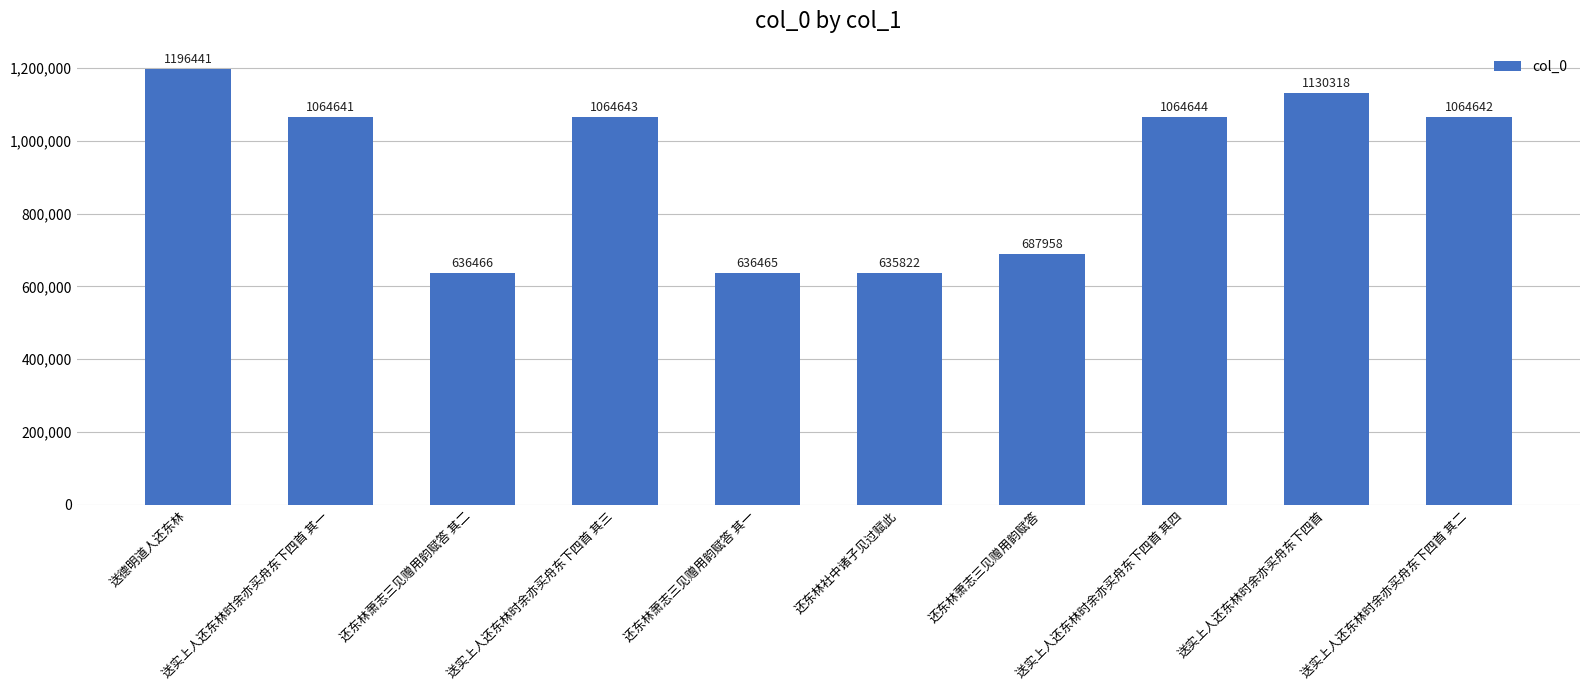

What value does the data have at 送实上人还东林时余亦买舟东下四首 其一, to the nearest 100?

1064600